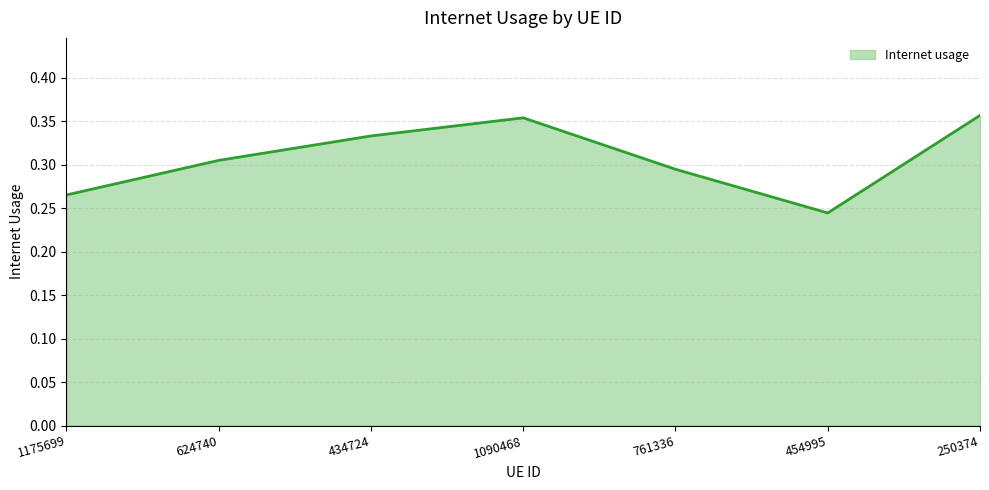

At which category does the data reach its first local valley?

454995